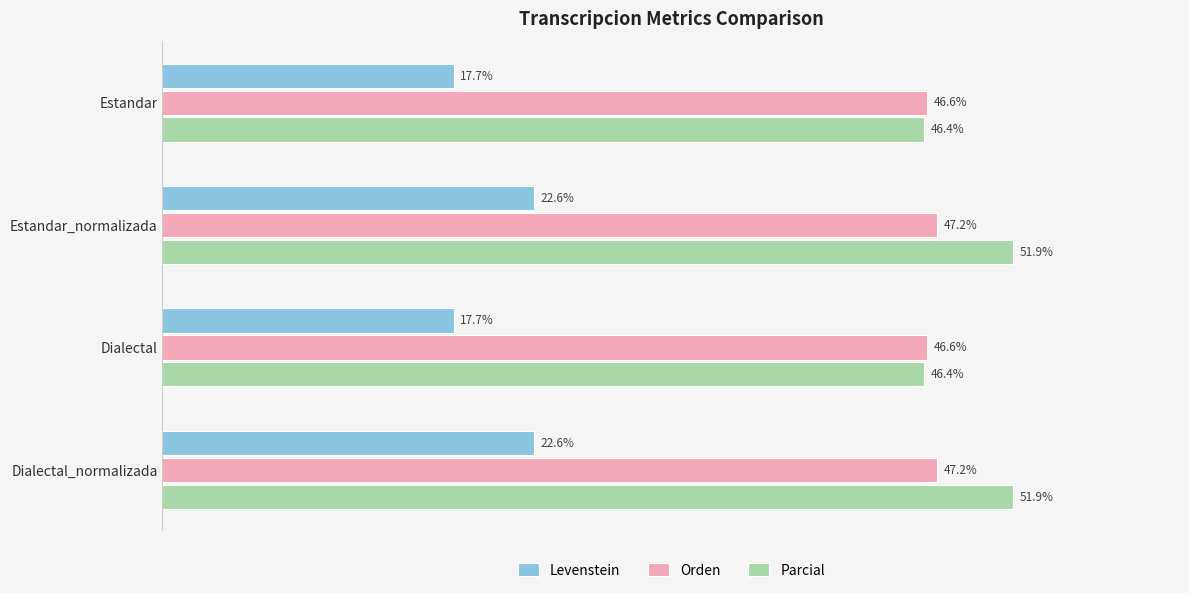

Which series has the widest spread of values?

Parcial